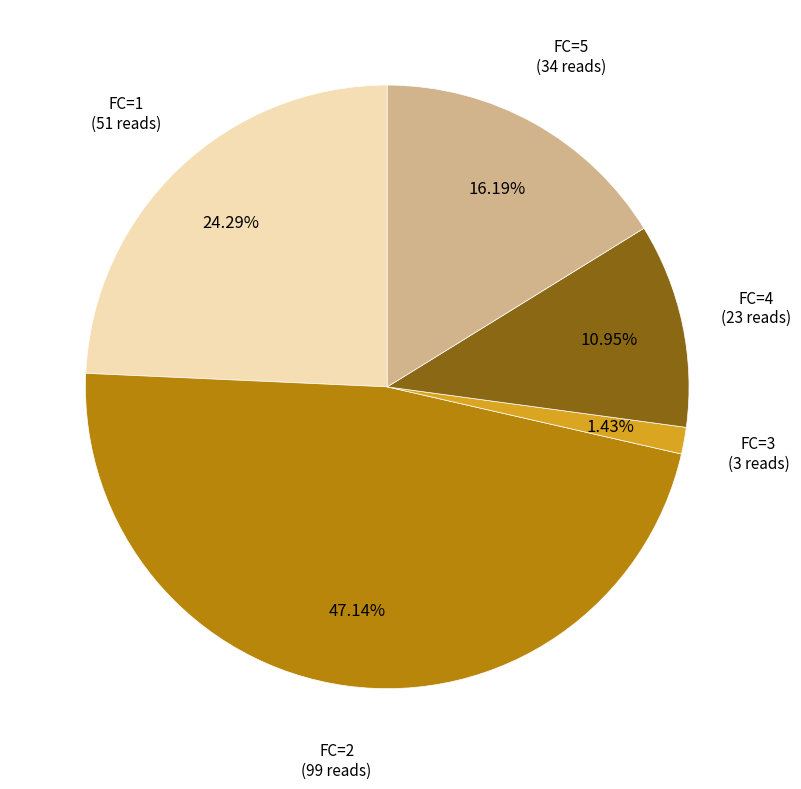

Does any single category account for the majority?

No